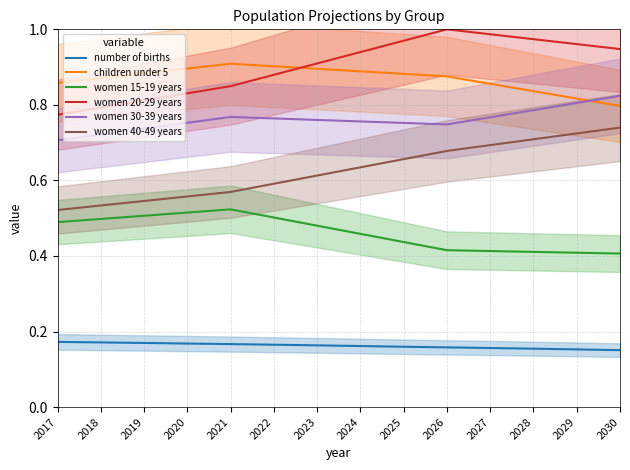

What is the sum of all children under 5 values?

12.2